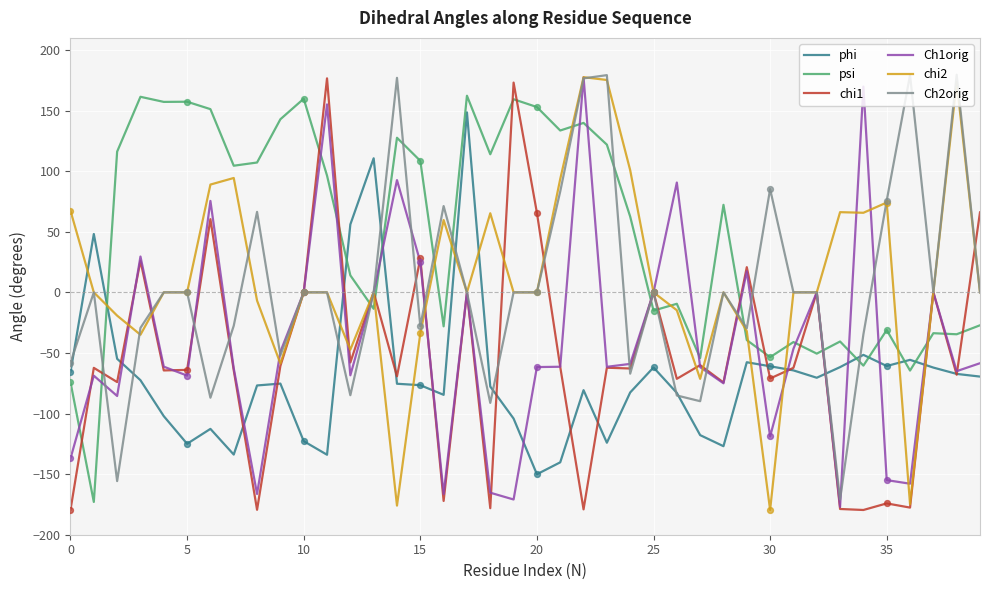

What is the minimum value shown in the chart?

-179.6